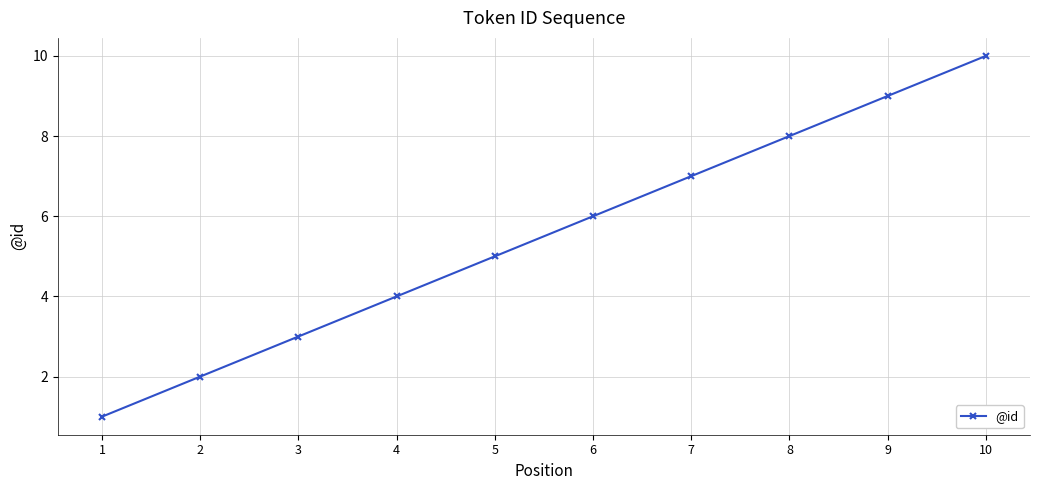

The chart shows a value of 7 at 10. True or false?

False